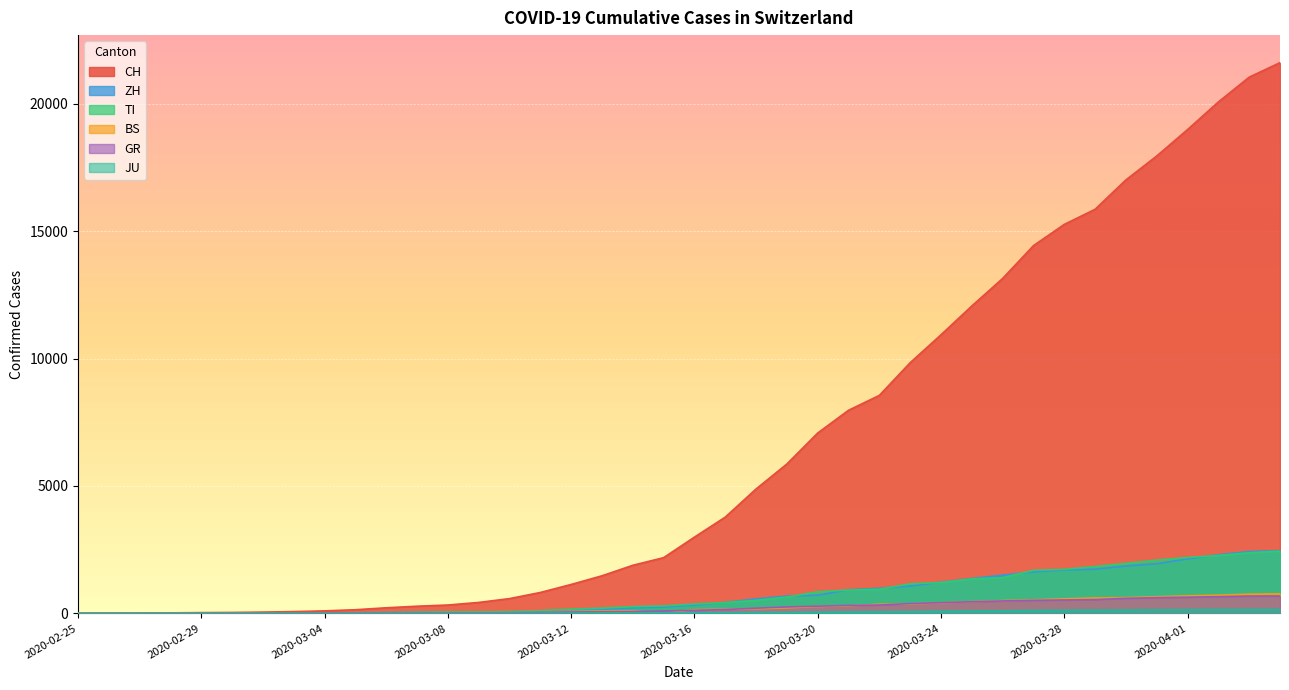

What position from the left is 2020-03-01?

6